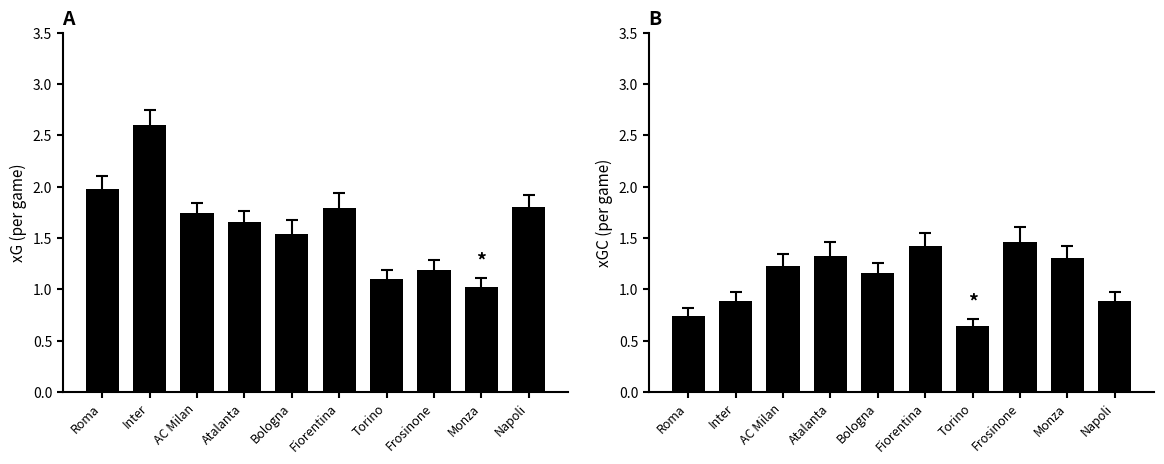

Reading left to right, extract all data points from this chart.

xG: 2.0	2.6	1.7	1.7	1.5	1.8	1.1	1.2	1.0	1.8
xGC: 0.7	0.9	1.2	1.3	1.2	1.4	0.6	1.5	1.3	0.9